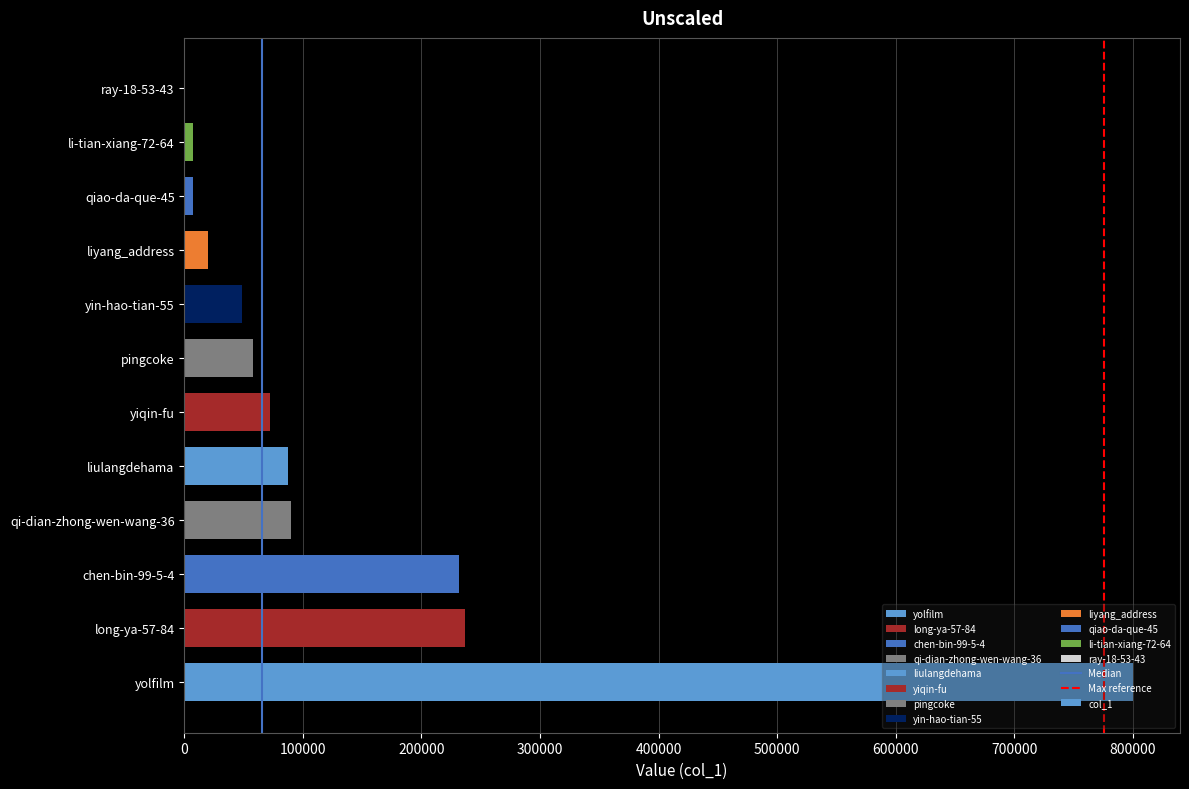

What is the change in value from long-ya-57-84 to ray-18-53-43?

-236366